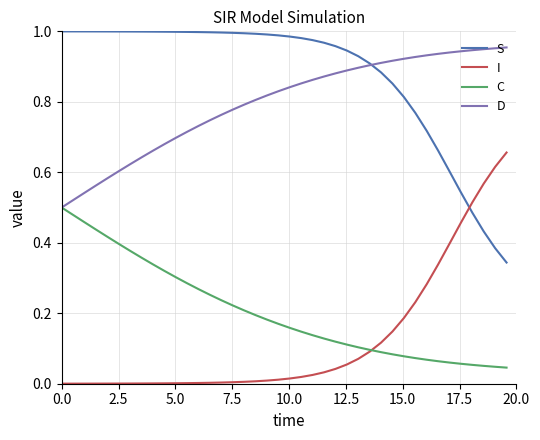

True or false: C and S cross at least once.

False